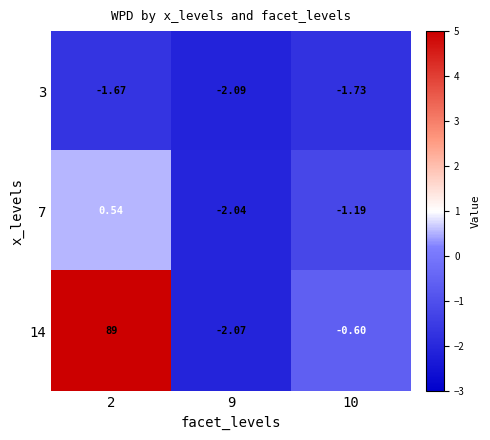

Is the value of 7 at 10 greater than the value of 14 at 9?

Yes